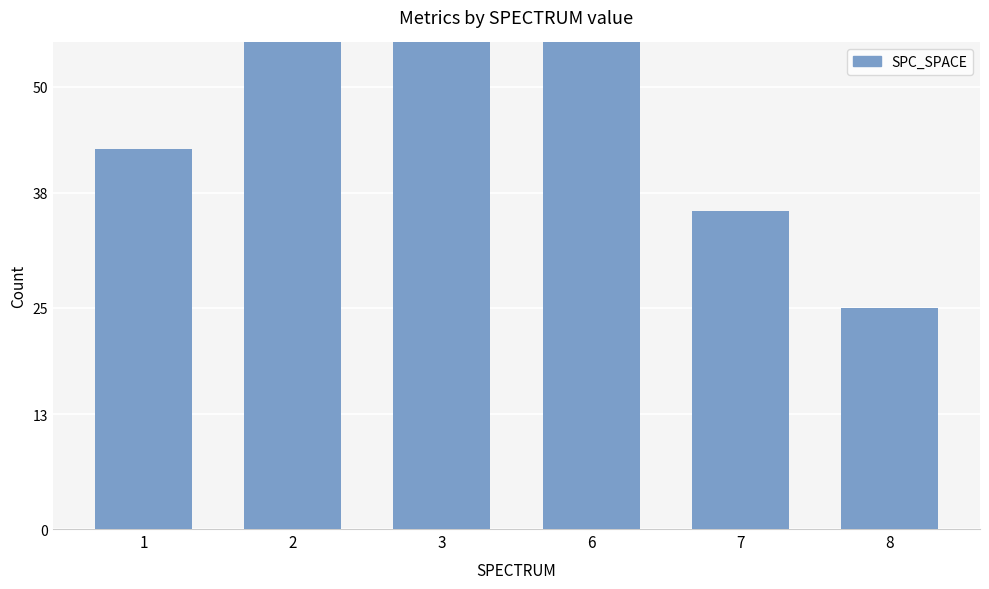

Reading left to right, list all the values displayed in this chart.

1=43	2=57	3=117	6=83	7=36	8=25